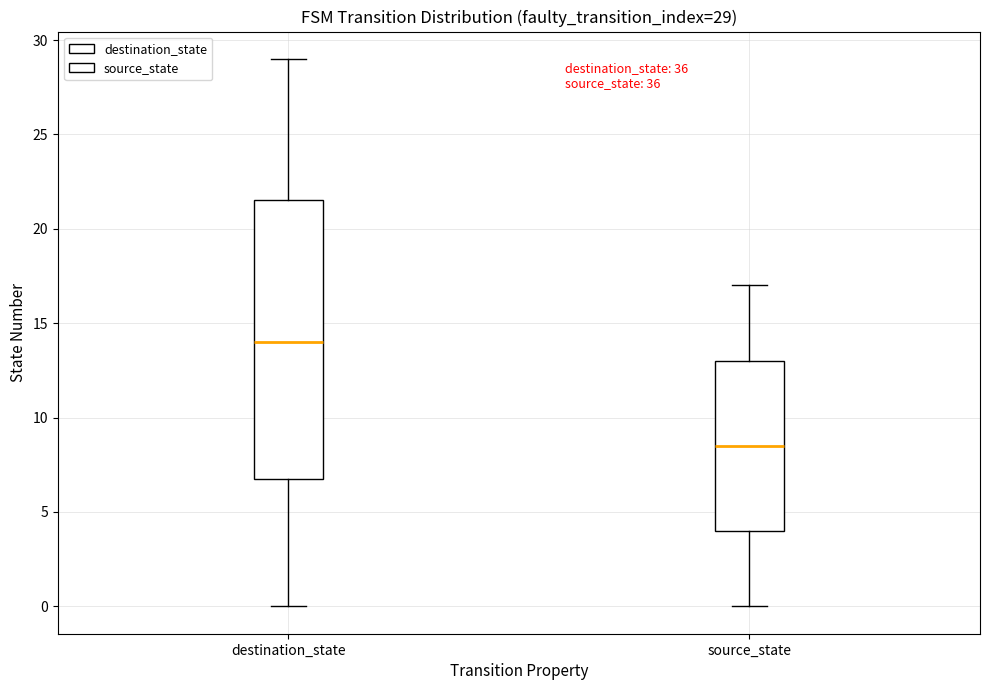

Comparing the boxes themselves (not the whiskers), which one is the tallest?

destination_state